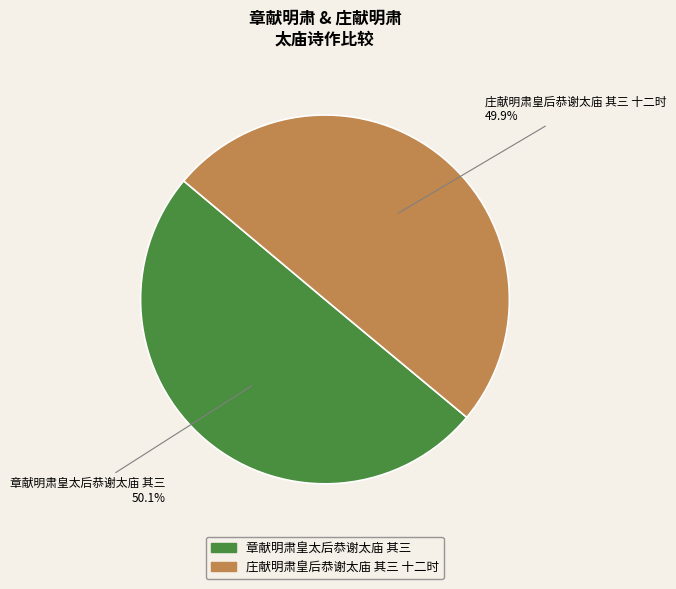

How much of the chart is everything except 章献明肃皇太后恭谢太庙 其三?

49.9%